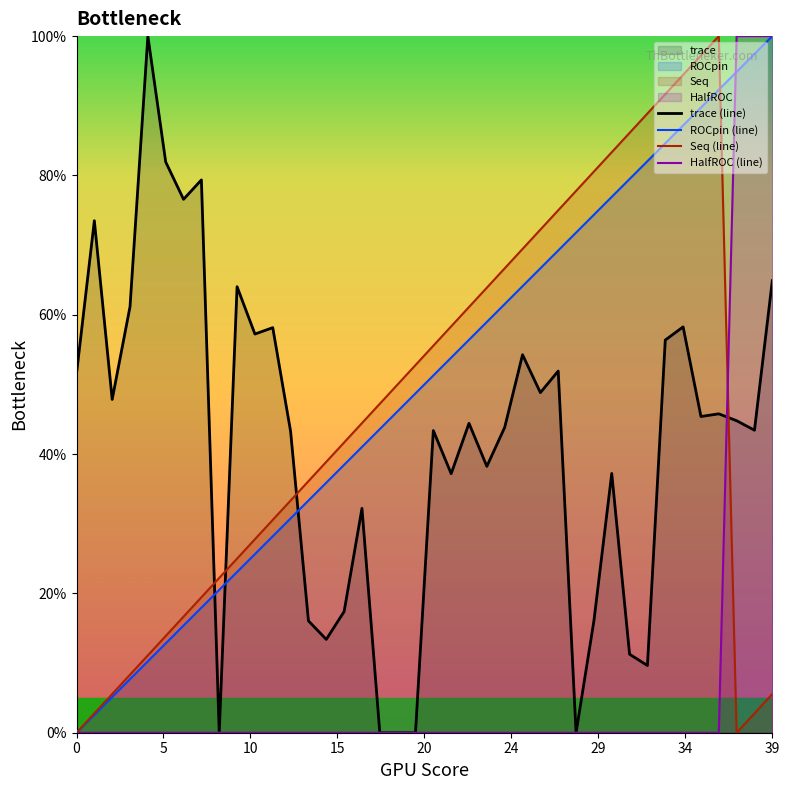

Is the value of Seq (line) at 18 greater than the value of ROCpin (line) at 21?

No